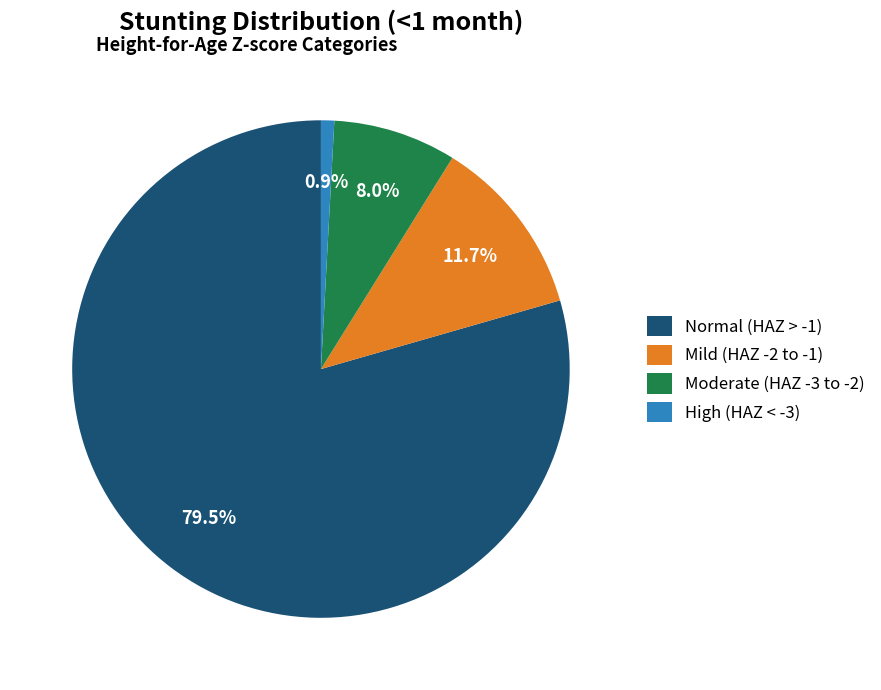

Does any single category account for the majority?

Yes